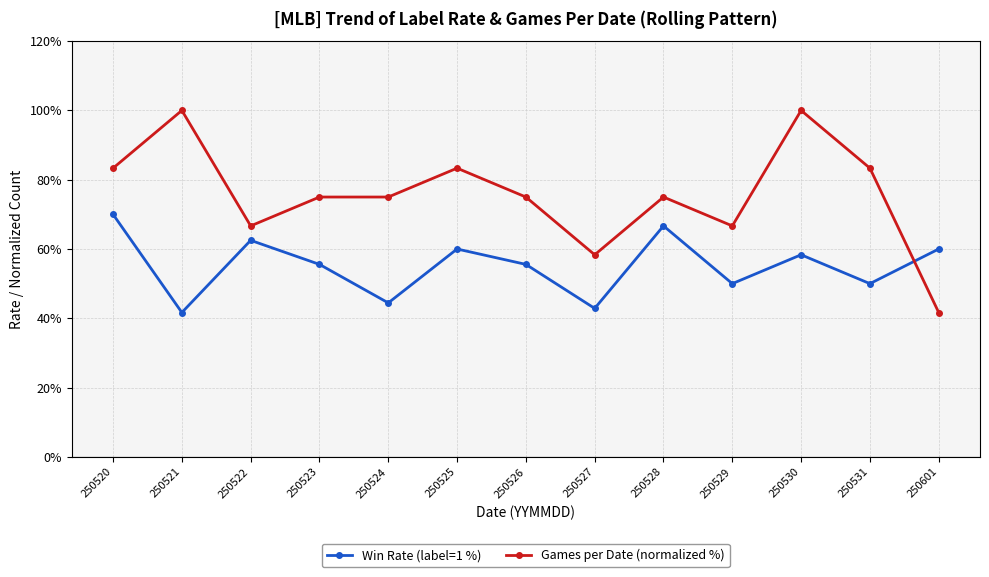

Rank the series by their average value, from lowest to highest.

Win Rate (label=1 %), Games per Date (normalized %)